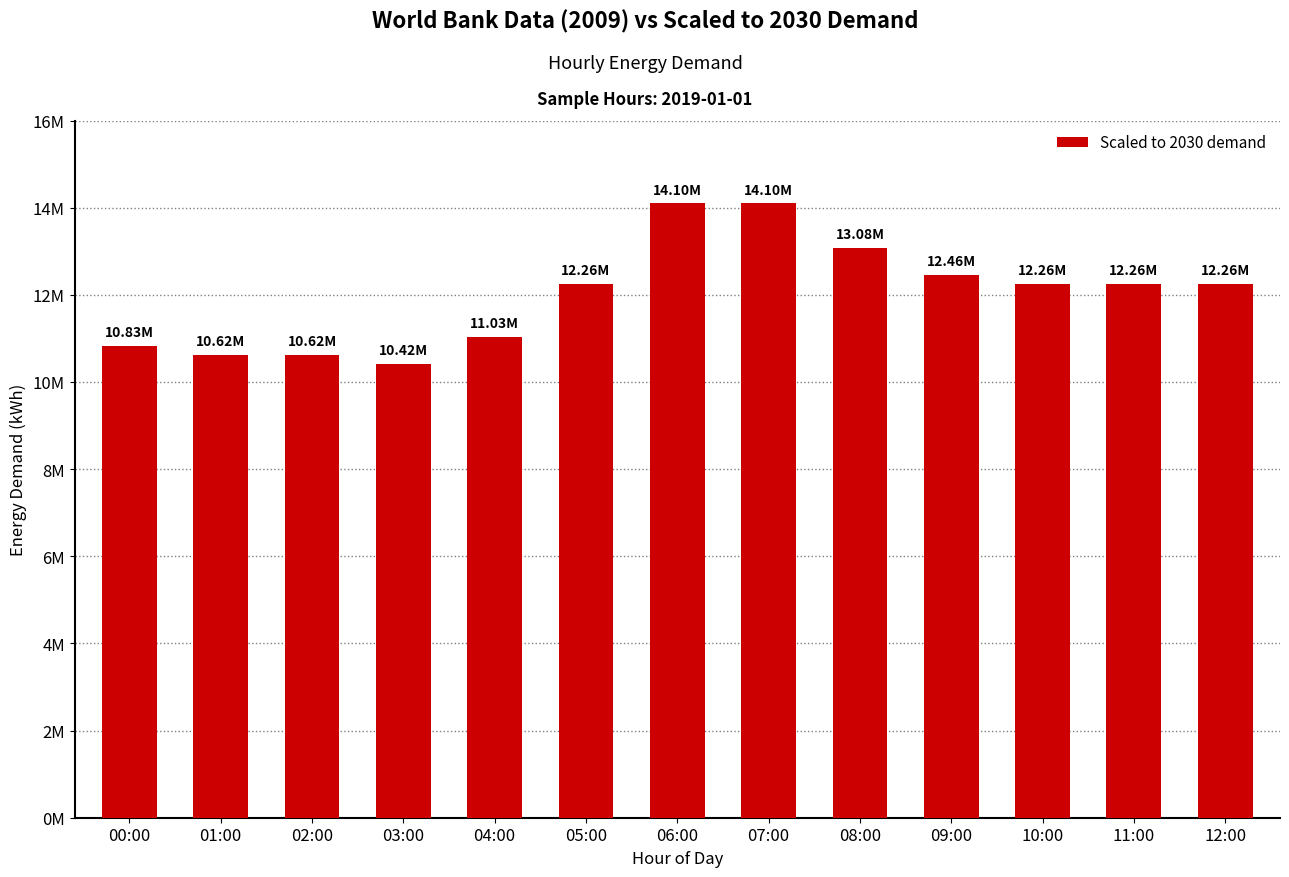

Which has a higher value, 12:00 or 00:00?

12:00